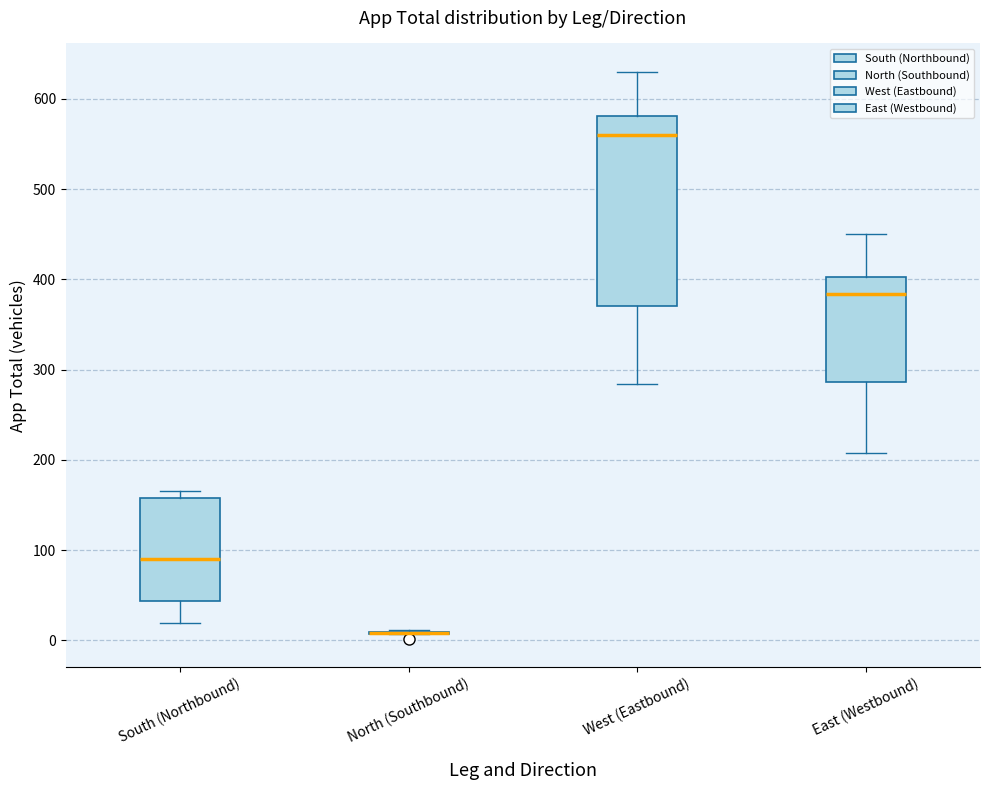

Where does the upper whisker of the box for West (Eastbound) end on the y-axis? The values are not printed on the chart, so give them approximately, as read against the axis.

630